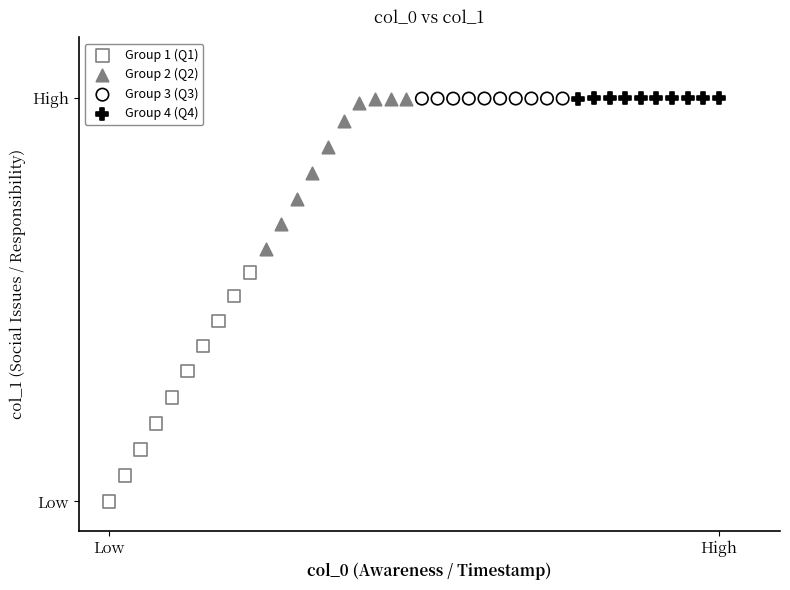

Which series contains the lowest Y value?

Group 1 (Q1)